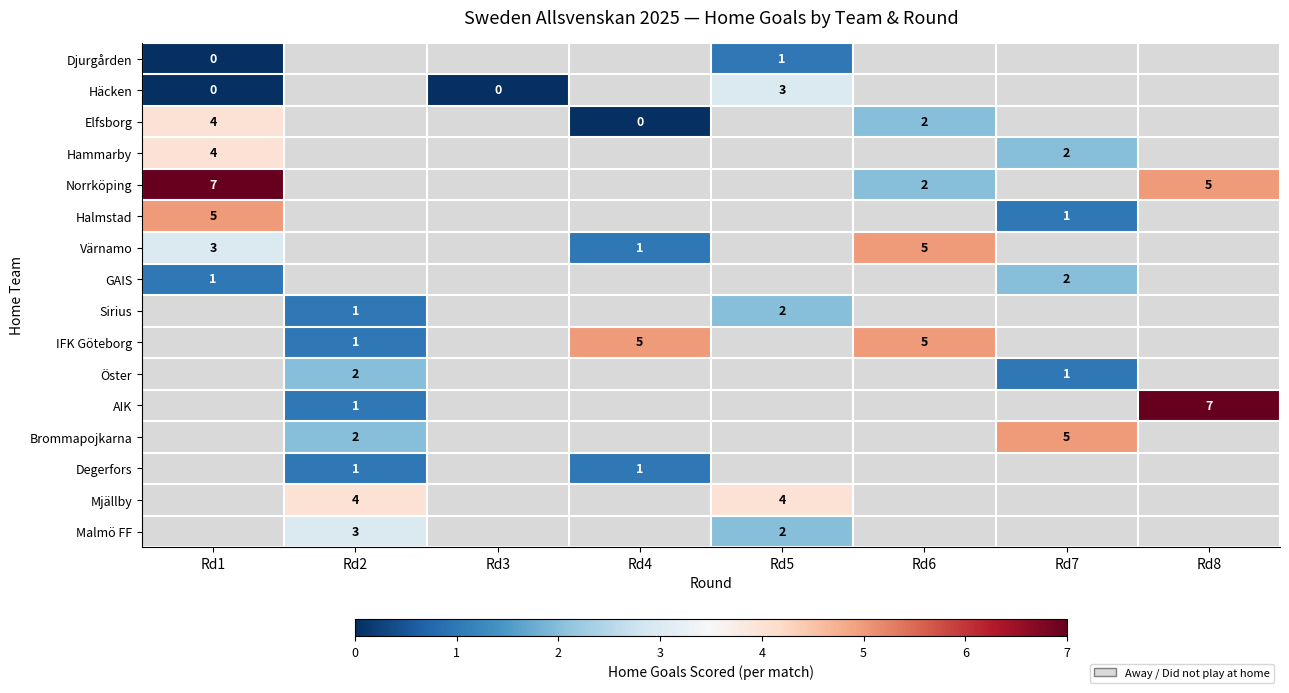

What is the greatest value displayed?

7.0